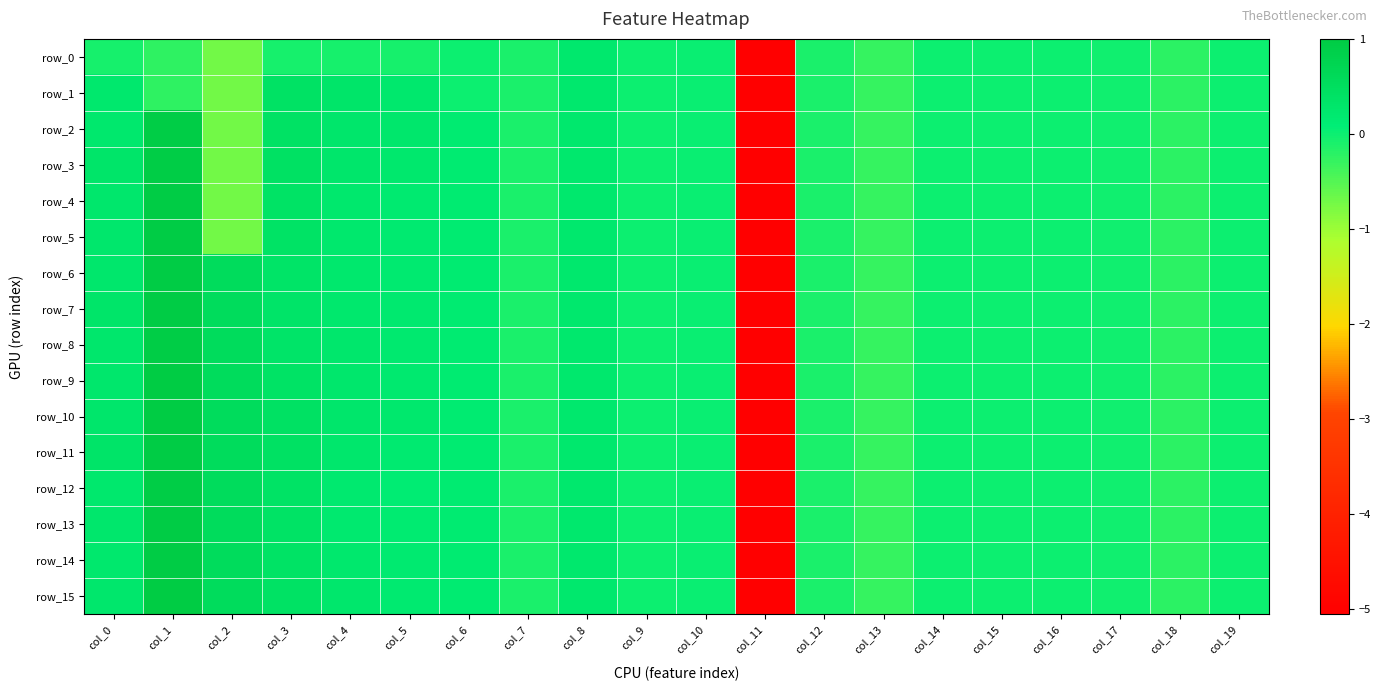

How many values in row_0 are above zero?

2